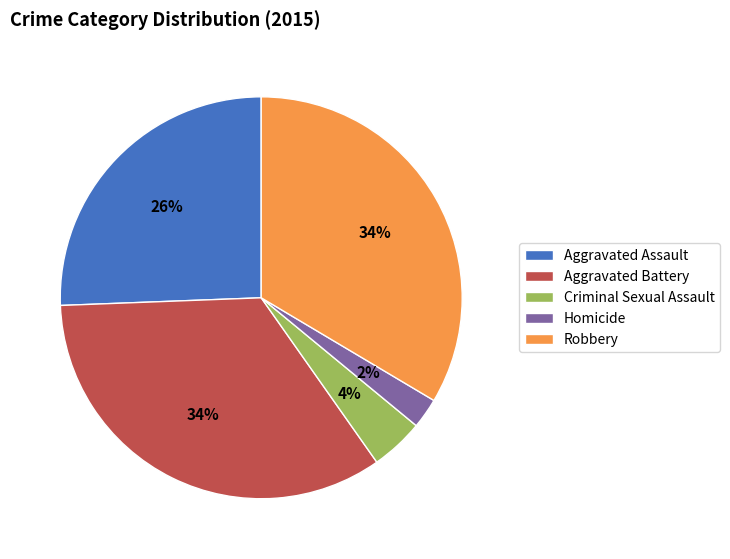

Between Homicide and Criminal Sexual Assault, which is larger?

Criminal Sexual Assault